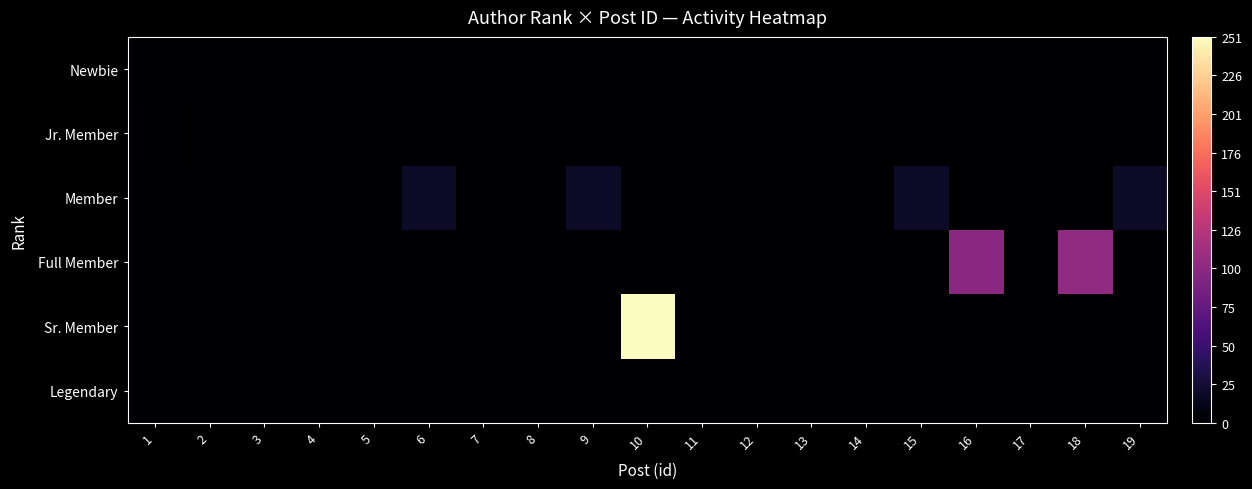

Which series has the largest total across all categories?

Sr. Member